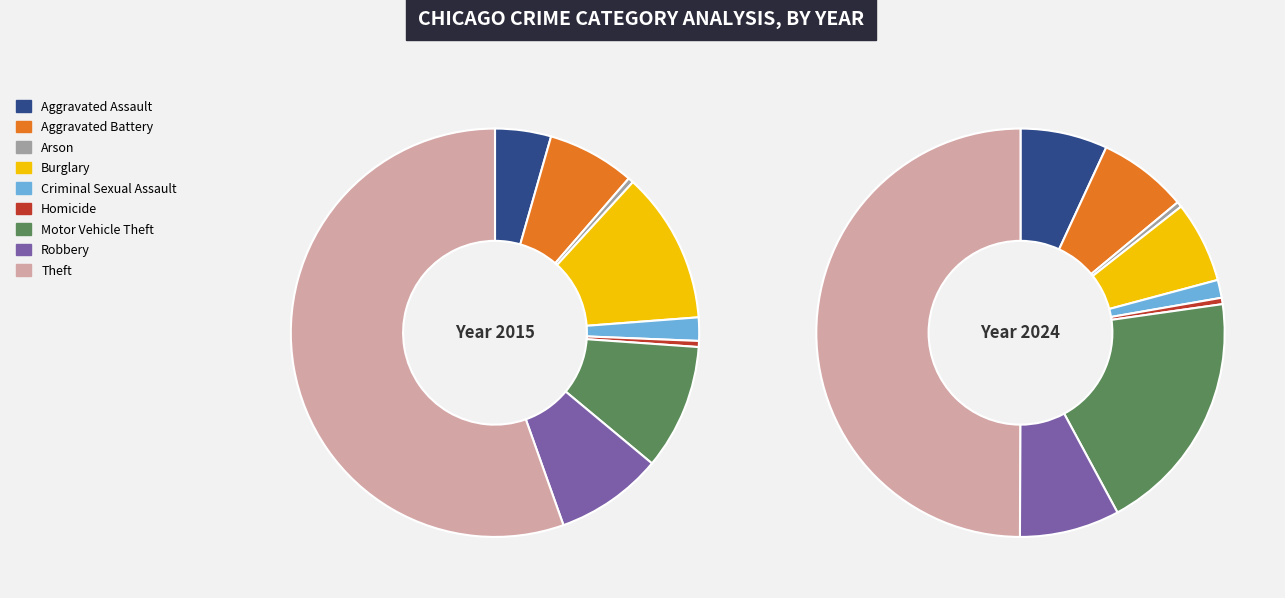

To the nearest percent, what is the combined percentage of Theft and Aggravated Battery?

57%